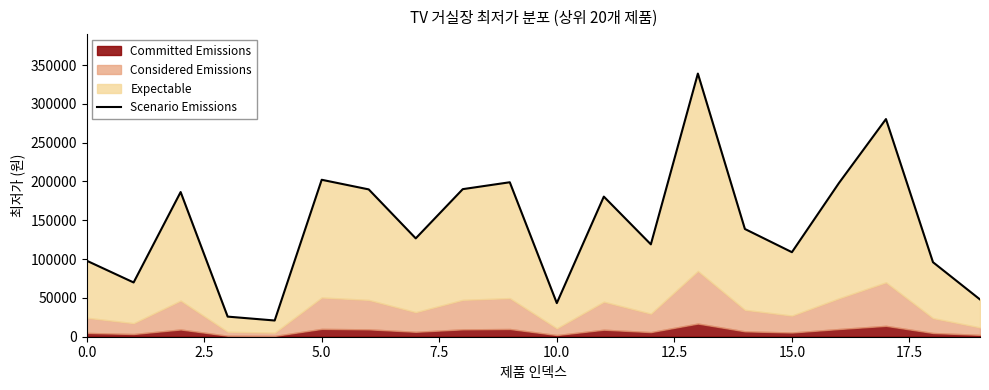

At which label is the value closest to 179950?

11